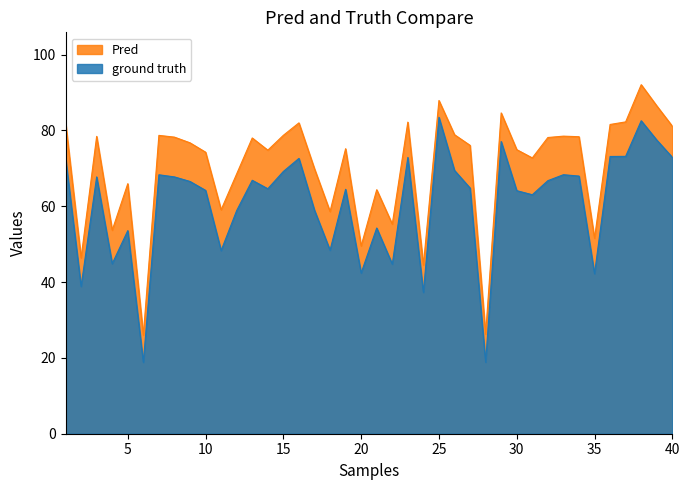

What is the difference between the maximum and minimum values in the conceptual series?

66.0